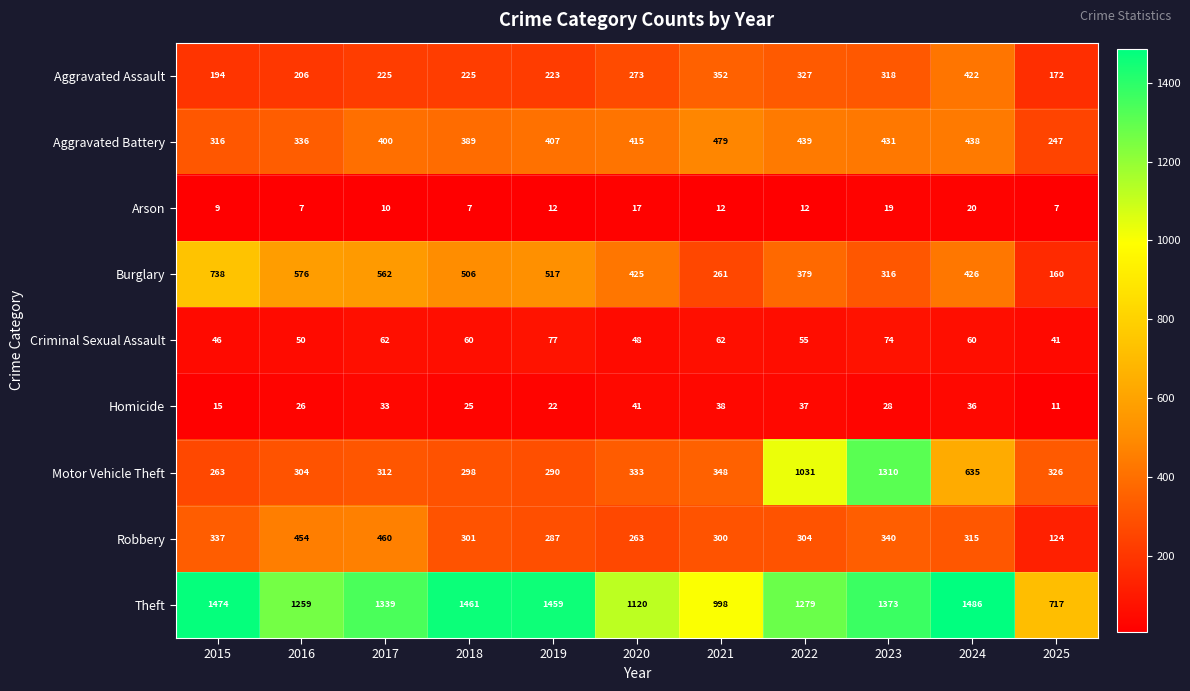

List the series in order of their peak value, highest first.

Theft, Motor Vehicle Theft, Burglary, Aggravated Battery, Robbery, Aggravated Assault, Criminal Sexual Assault, Homicide, Arson